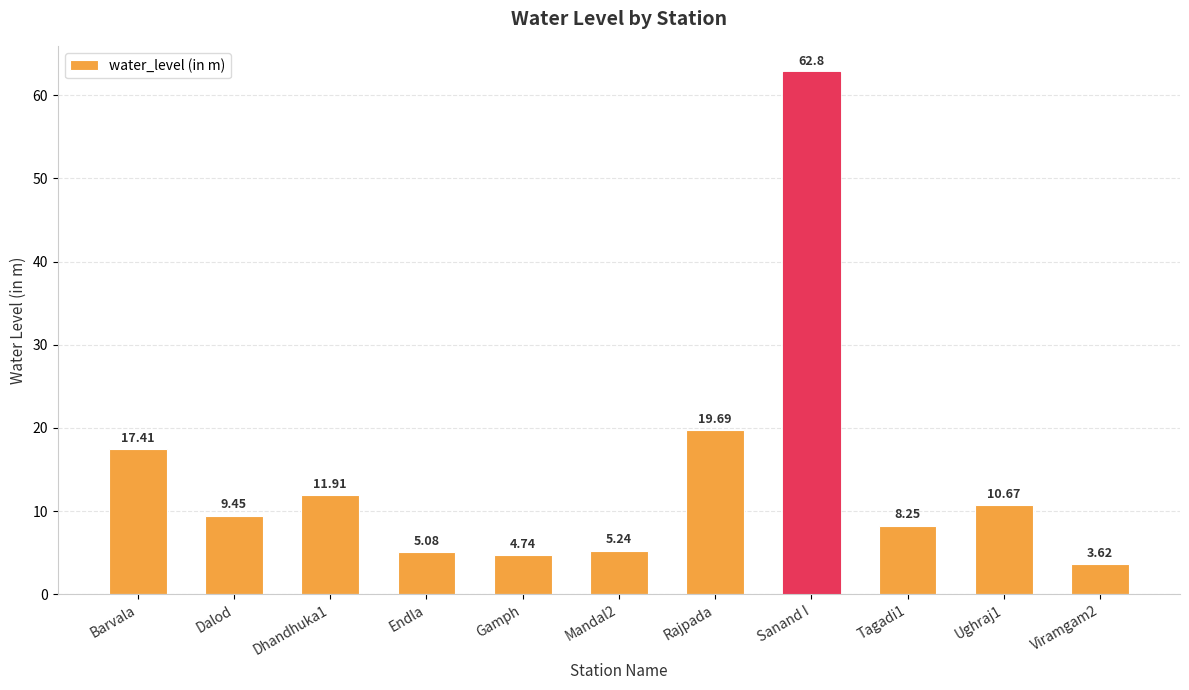

Read the value at Sanand I.

62.8